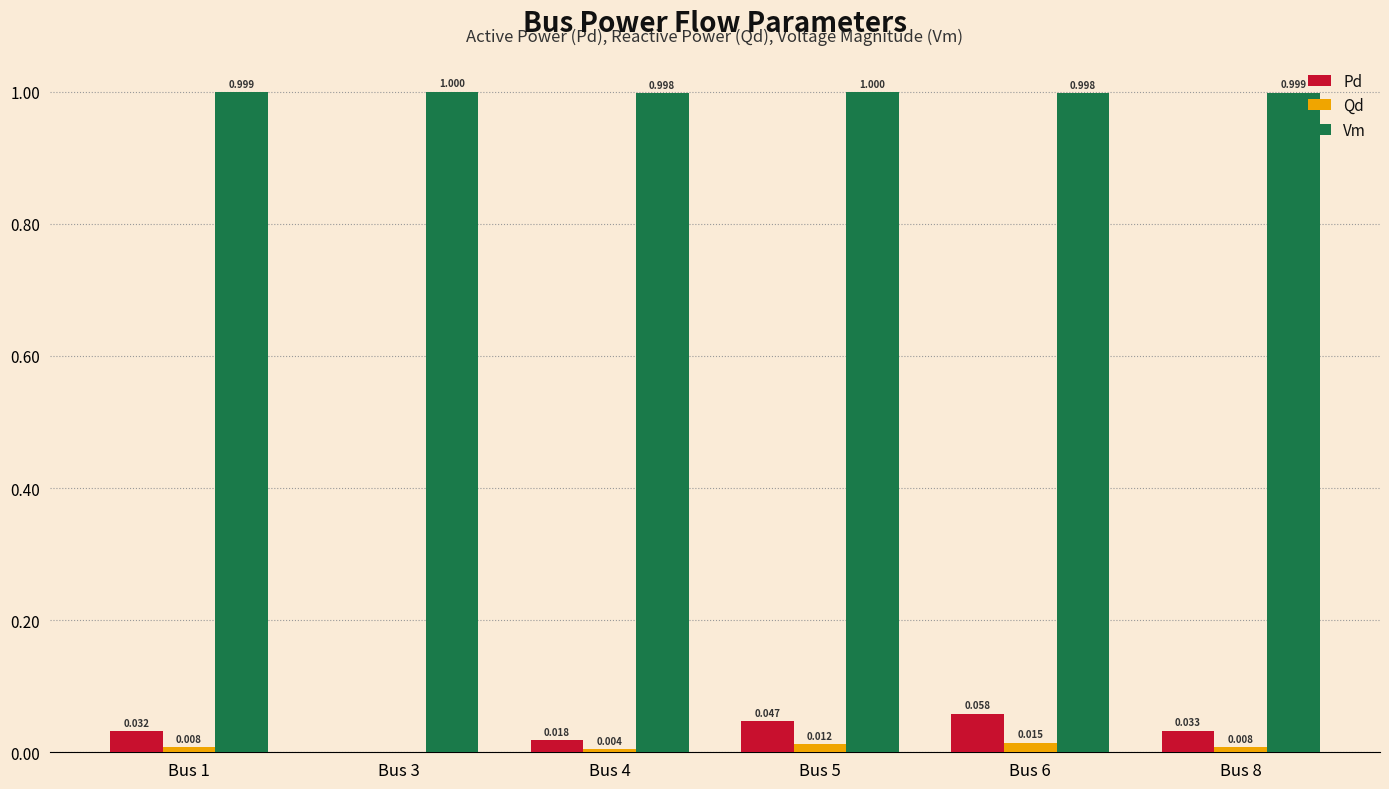

Which series changed the most between Bus 1 and Bus 3?

Pd